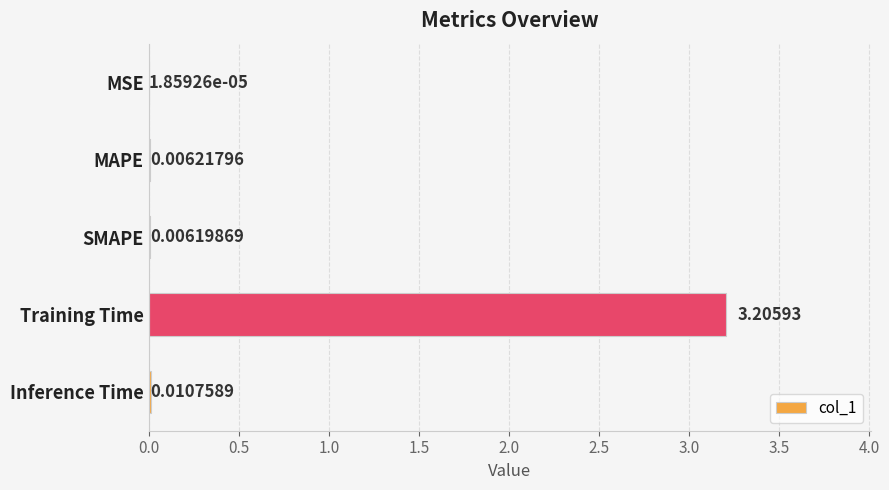

Which category has the highest value across all series?

Training Time